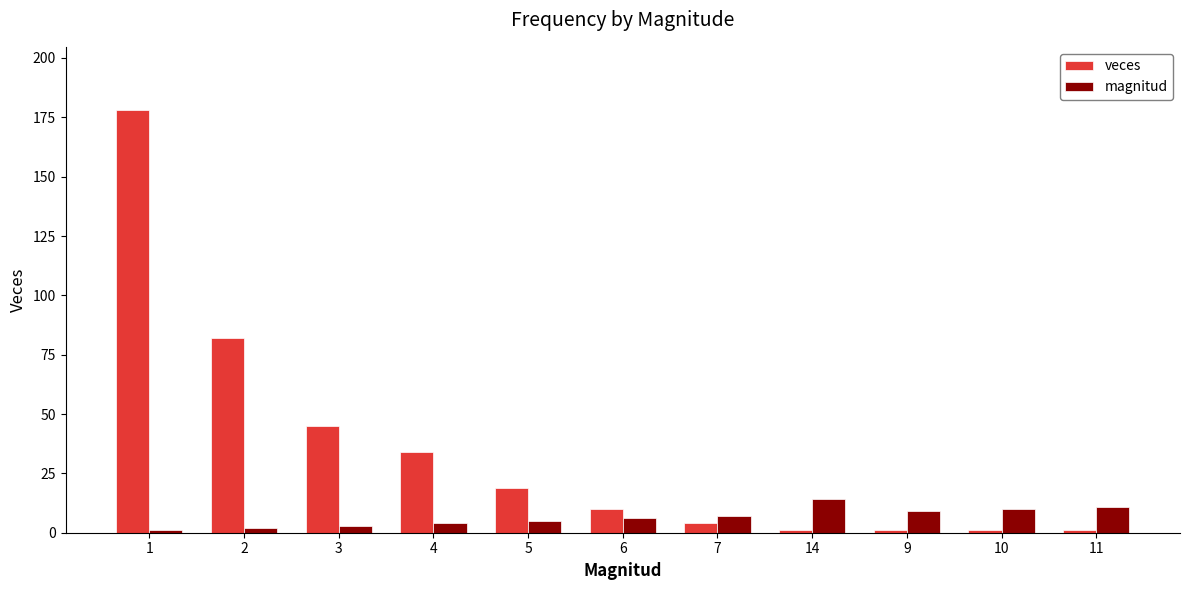

What is the difference between the veces values at 9 and 1?

177